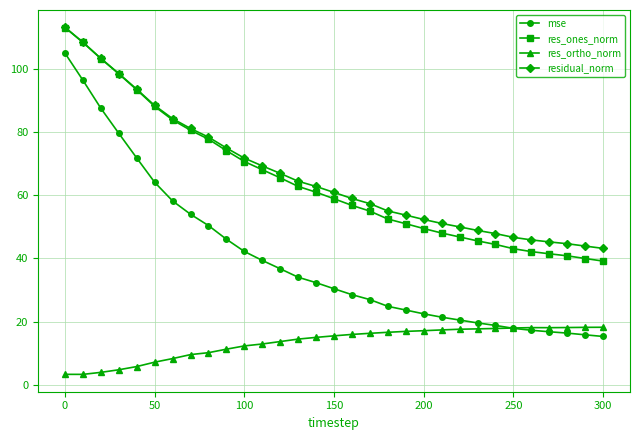

What is the value of the mse point at the 20th from the left?

23.6